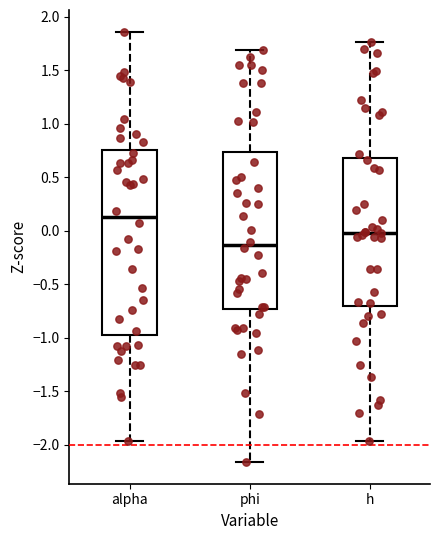

Reading left to right, read every box against the y-axis: the position of its median line, the range the box covers, and the ends of its whiskers. The values are not printed on the chart, so give them approximately, as read against the axis.

alpha: median 0.15, box -0.95 to 0.75, whiskers -1.95 to 1.85
phi: median -0.15, box -0.70 to 0.75, whiskers -2.15 to 1.70
h: median 0.00, box -0.70 to 0.70, whiskers -1.95 to 1.75